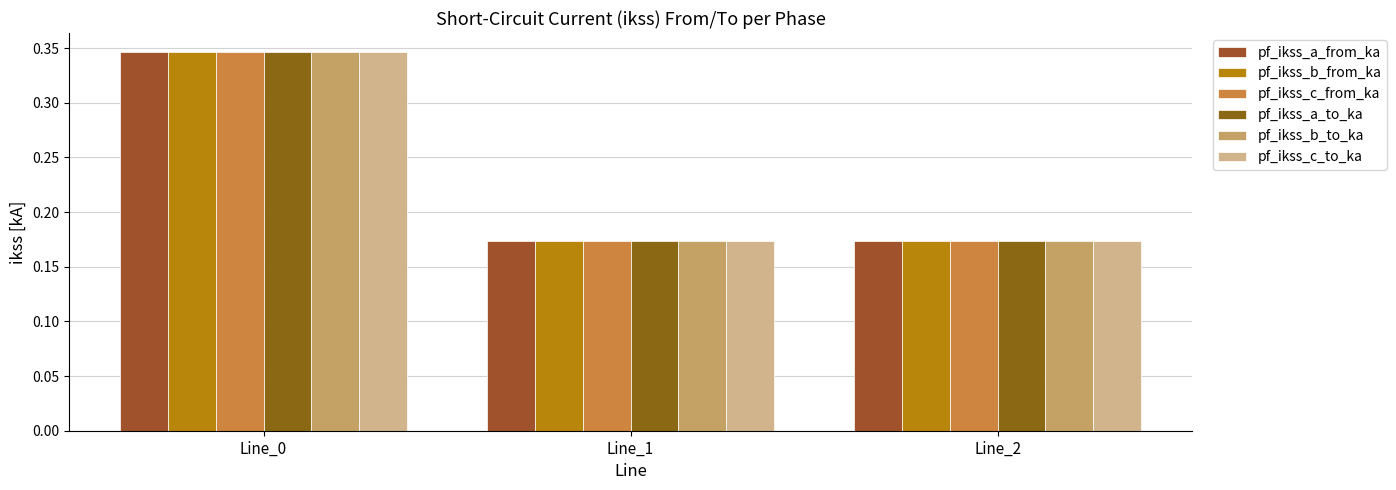

Reading left to right, list all the values displayed in this chart.

pf_ikss_a_from_ka: 0.3	0.2	0.2
pf_ikss_b_from_ka: 0.3	0.2	0.2
pf_ikss_c_from_ka: 0.3	0.2	0.2
pf_ikss_a_to_ka: 0.3	0.2	0.2
pf_ikss_b_to_ka: 0.3	0.2	0.2
pf_ikss_c_to_ka: 0.3	0.2	0.2